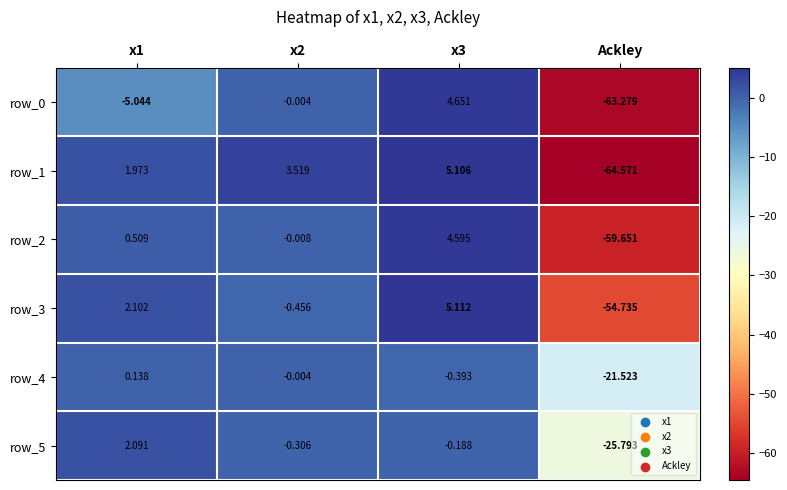

Which category has the lowest value in the row_5 series?

Ackley